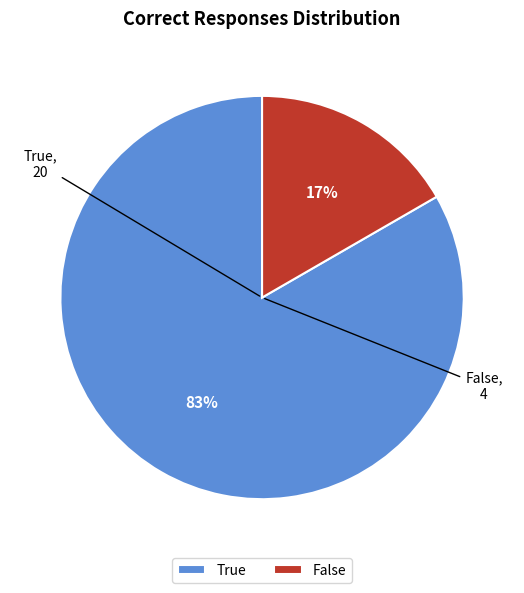

To the nearest percent, what is the combined percentage of False and True?

100%